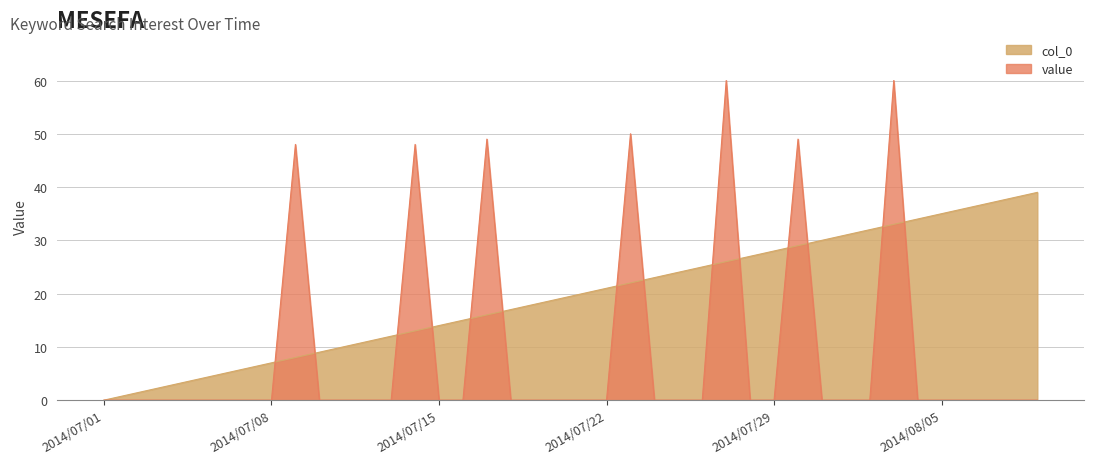

What is the sum of all col_0 values?

780